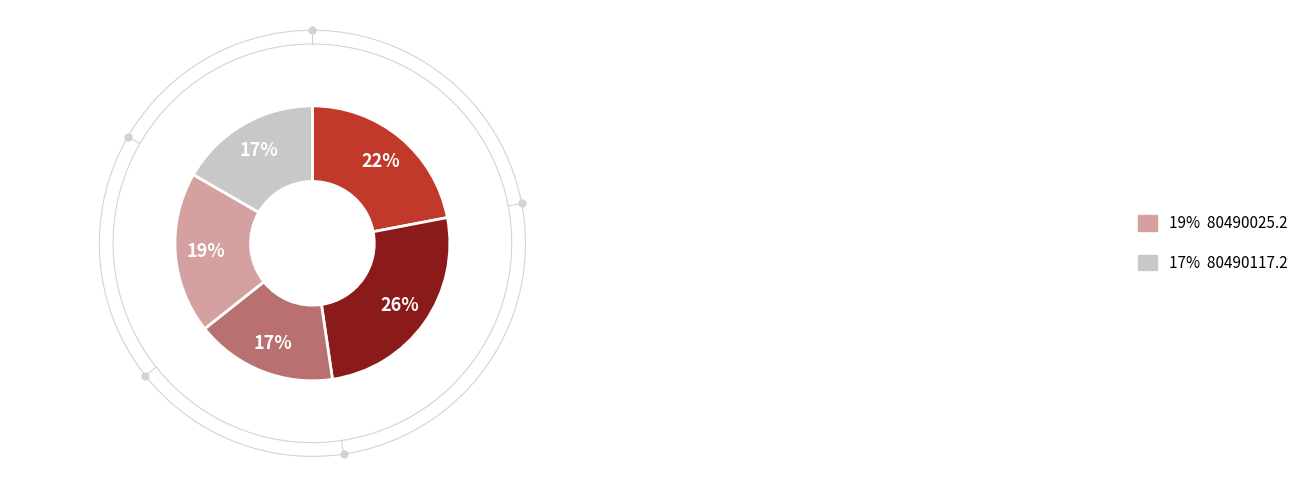

To the nearest percent, what is the difference between the largest and smallest slice percentages?

9%